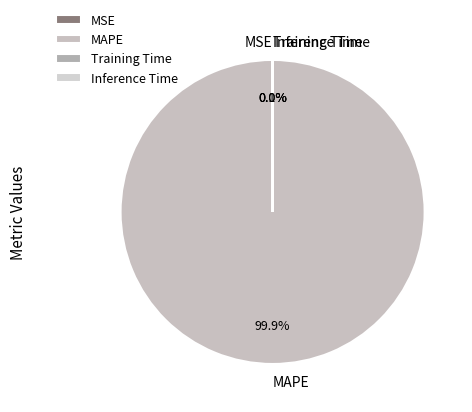

How much of the chart is everything except MAPE?

0.1%